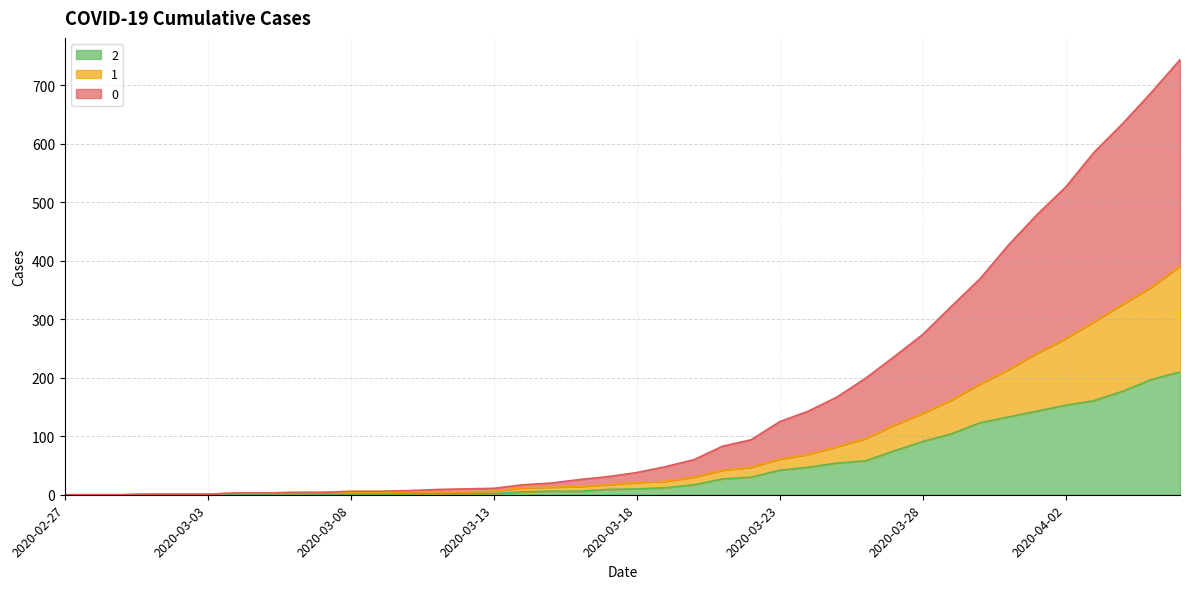

What is the average value of the 0 series?

160